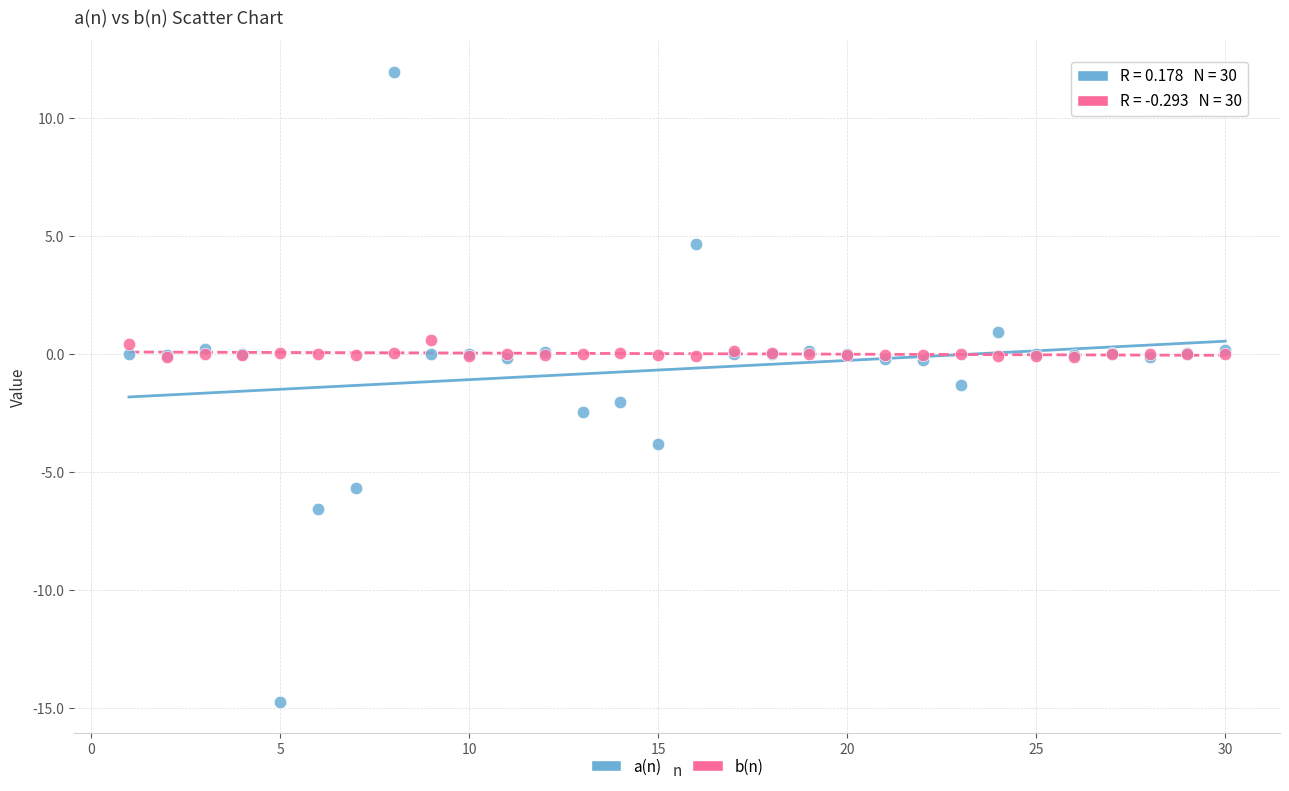

Which series contains the lowest Y value?

a(n)